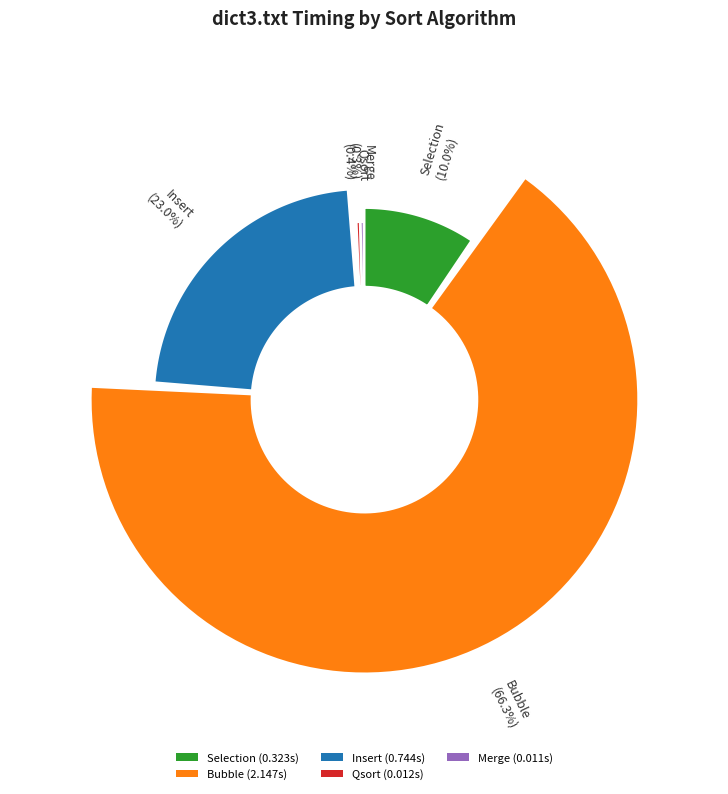

What is the change in value from Selection to Qsort?

-0.3